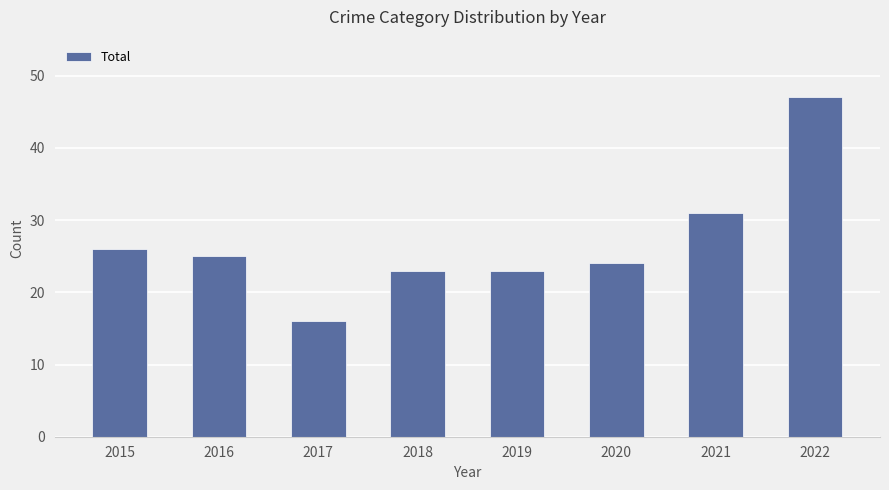

What is the approximate value at 2020, to the nearest 10?

20